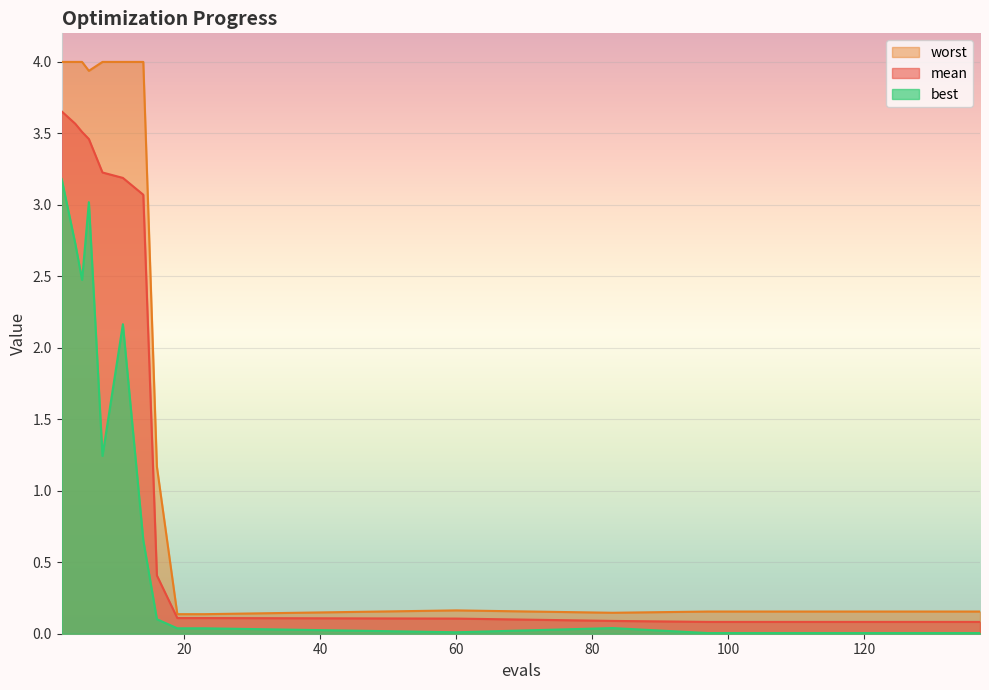

The mean series shows 1.0 at 4. True or false?

False